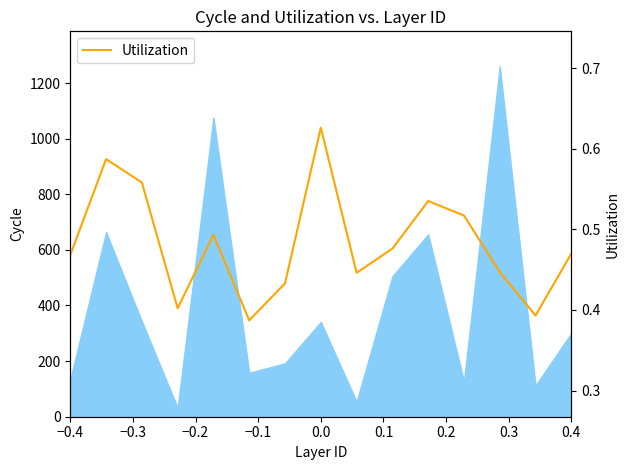

What is the difference between the second highest and minimum values?

0.2